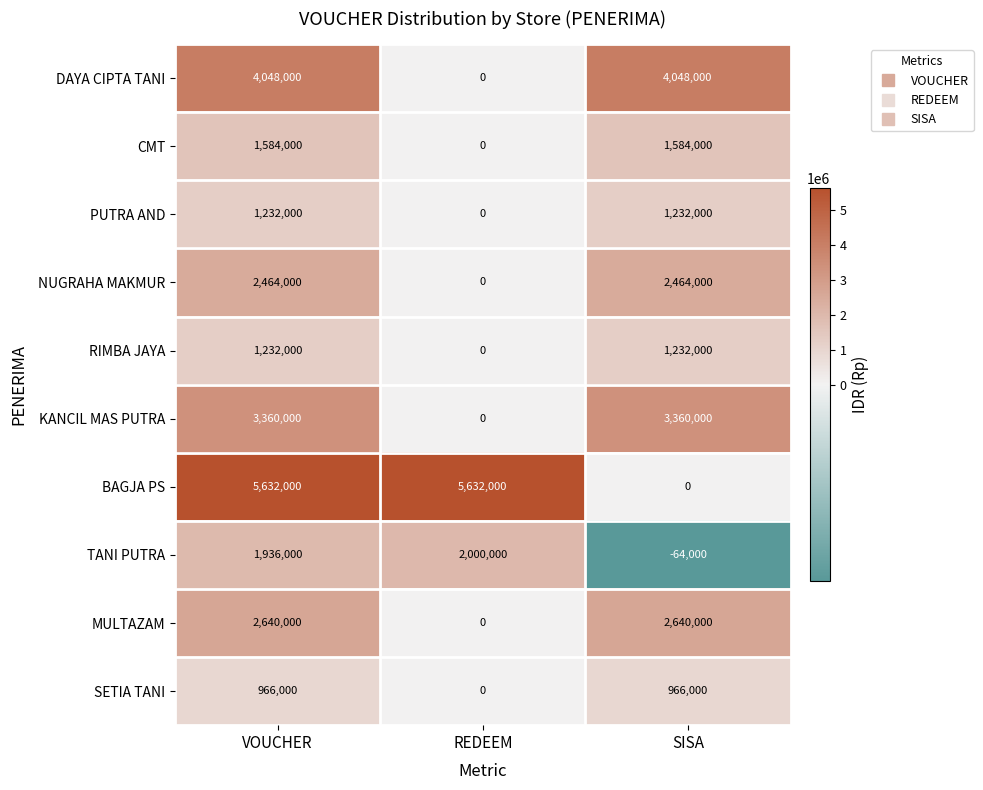

Reading right to left, transcribe all the data shown in this chart.

DAYA CIPTA TANI: SISA=4048000	REDEEM=0	VOUCHER=4048000
CMT: SISA=1584000	REDEEM=0	VOUCHER=1584000
PUTRA AND: SISA=1232000	REDEEM=0	VOUCHER=1232000
NUGRAHA MAKMUR: SISA=2464000	REDEEM=0	VOUCHER=2464000
RIMBA JAYA: SISA=1232000	REDEEM=0	VOUCHER=1232000
KANCIL MAS PUTRA: SISA=3360000	REDEEM=0	VOUCHER=3360000
BAGJA PS: SISA=0	REDEEM=5632000	VOUCHER=5632000
TANI PUTRA: SISA=-64000	REDEEM=2000000	VOUCHER=1936000
MULTAZAM: SISA=2640000	REDEEM=0	VOUCHER=2640000
SETIA TANI: SISA=966000	REDEEM=0	VOUCHER=966000